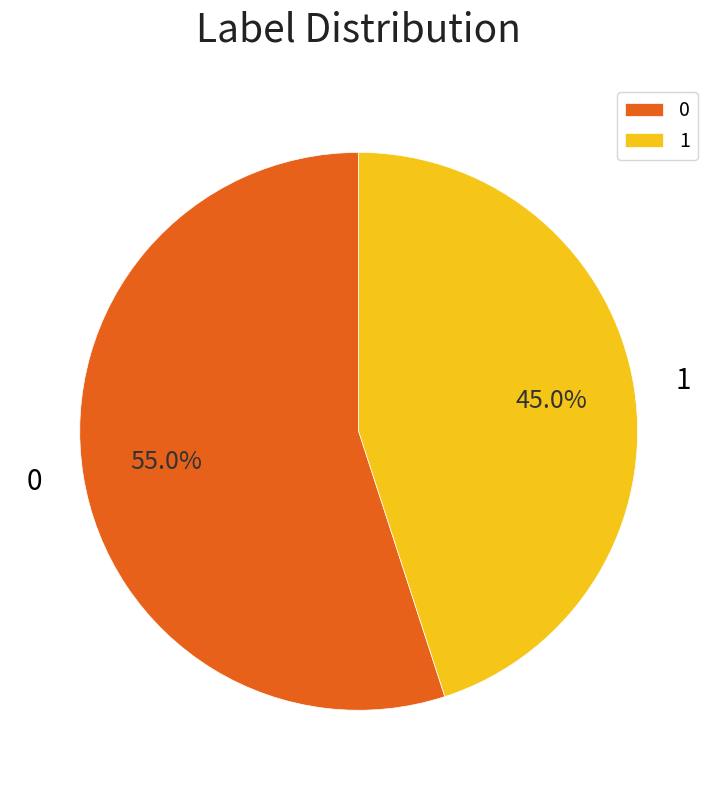

To the nearest percent, what is the difference between the 0 and 1 slice percentages?

10%